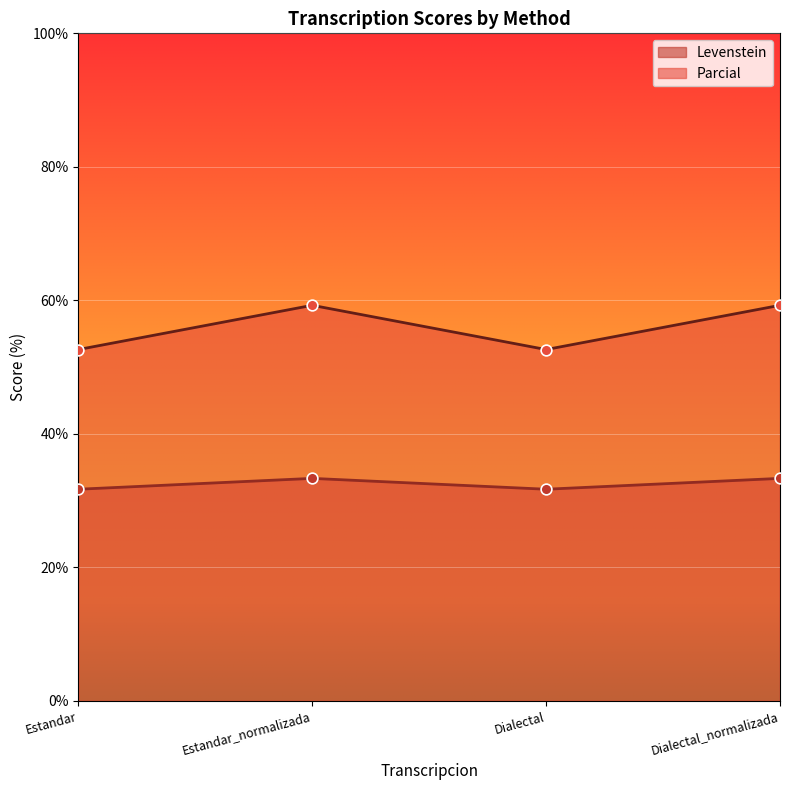

Which series has the largest total across all categories?

Parcial